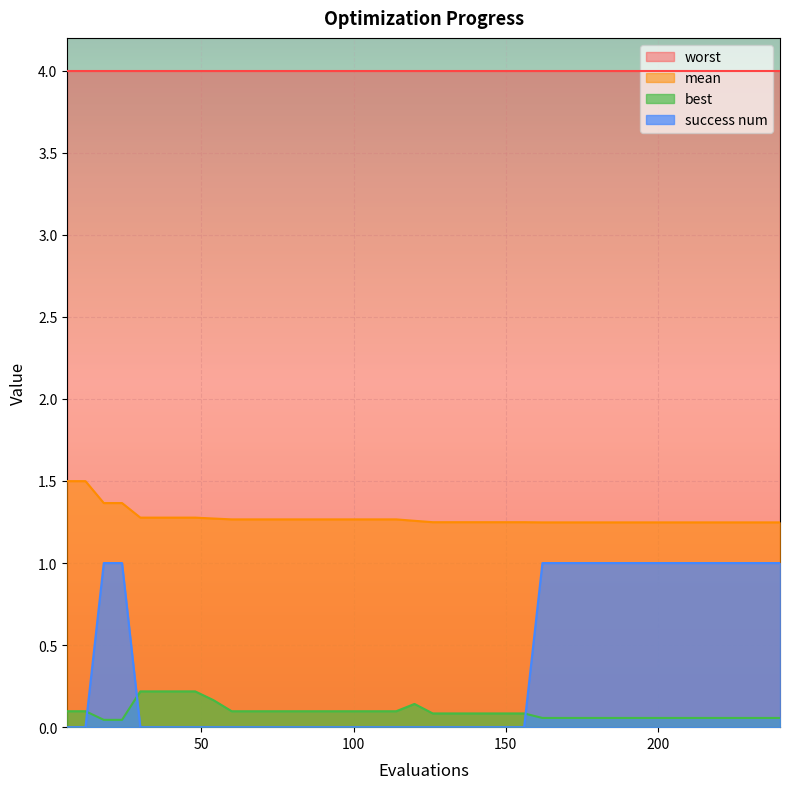

What is the sum of the best values at 90 and 102?

0.2